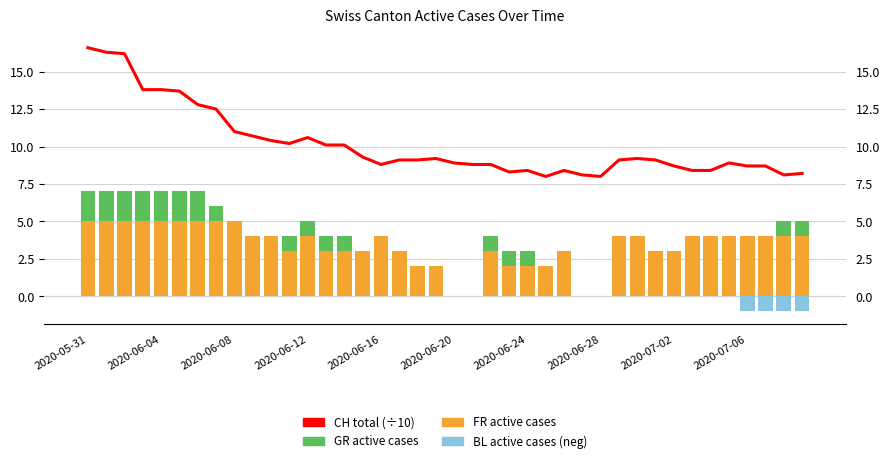

What are all the series names shown in the legend?

CH total (÷10), FR (active cases), GR (active cases), BL (active cases)